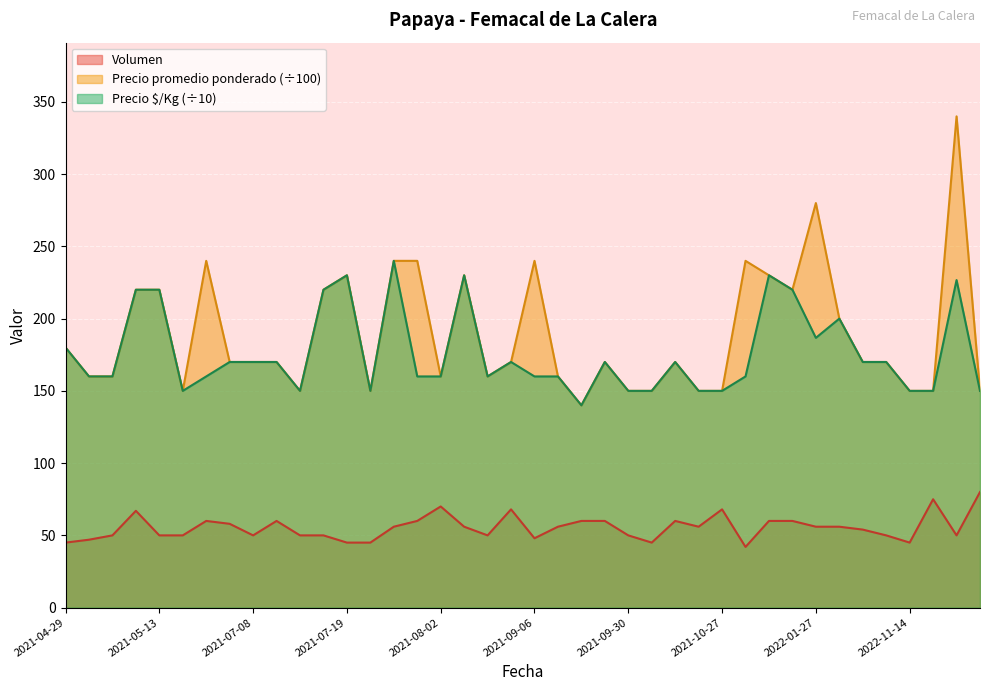

How many series are shown in this chart?

3